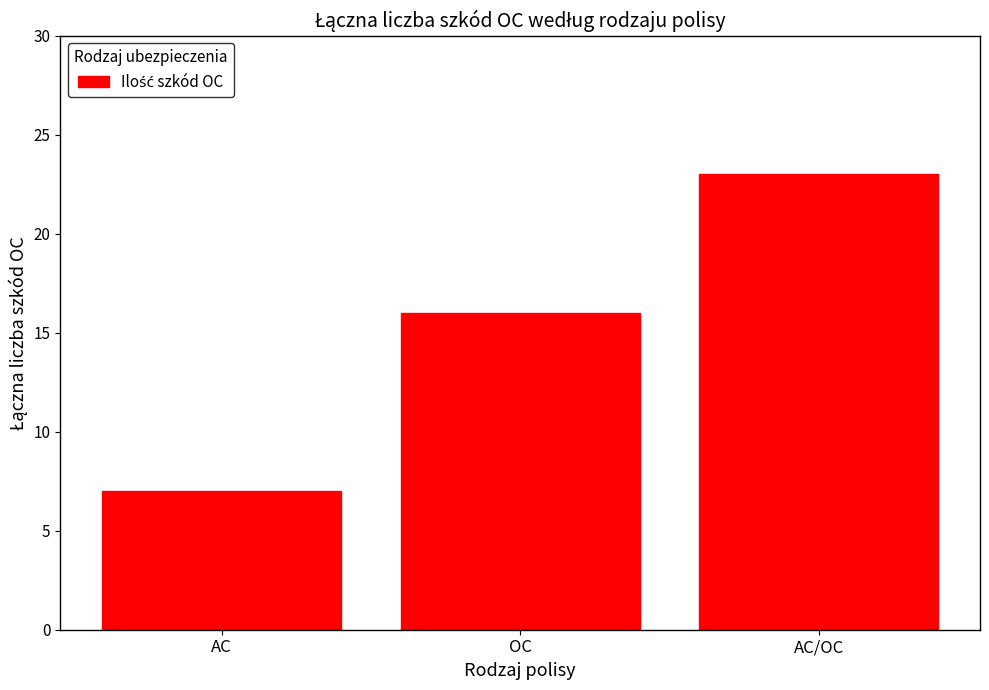

Is it true that the value at OC is 16?

True